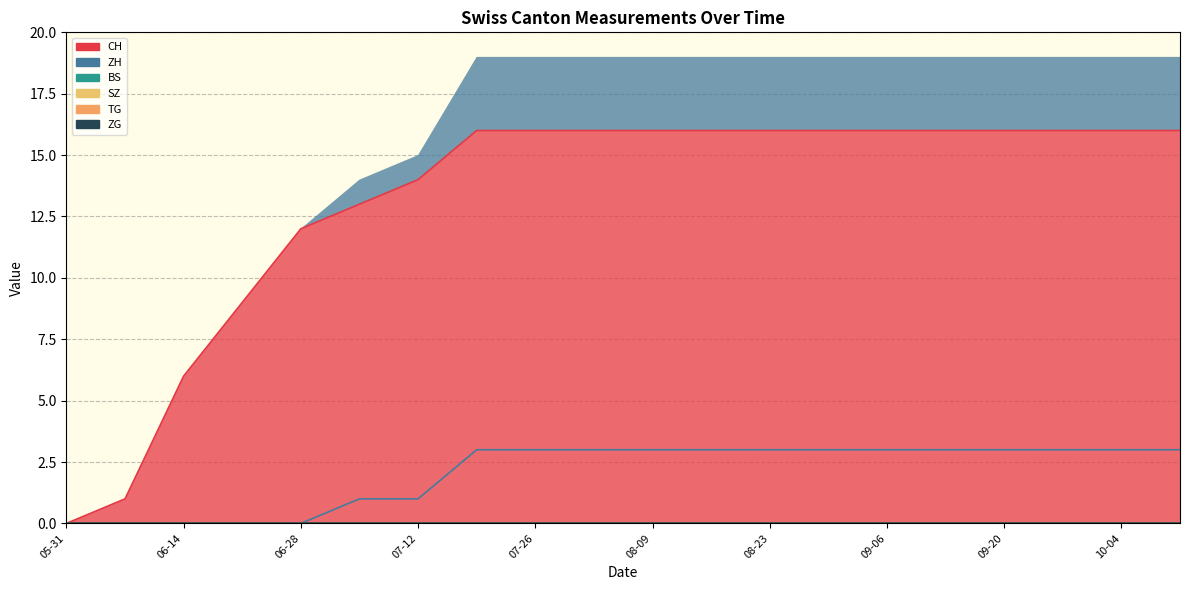

Which series has the largest total across all categories?

CH